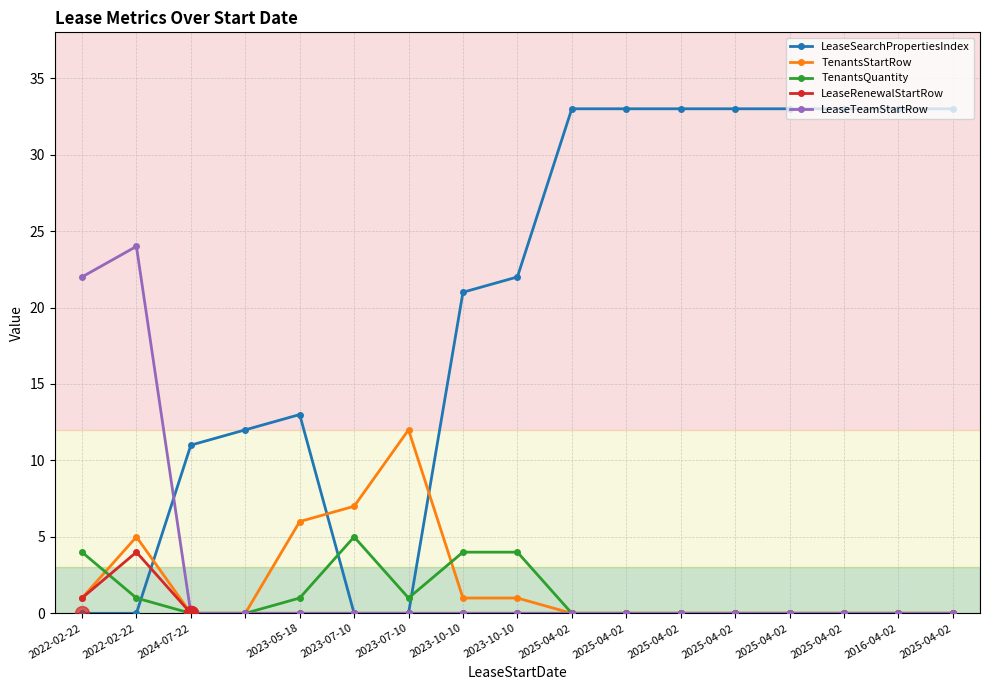

At how many categories does at least one series exceed 32?

8